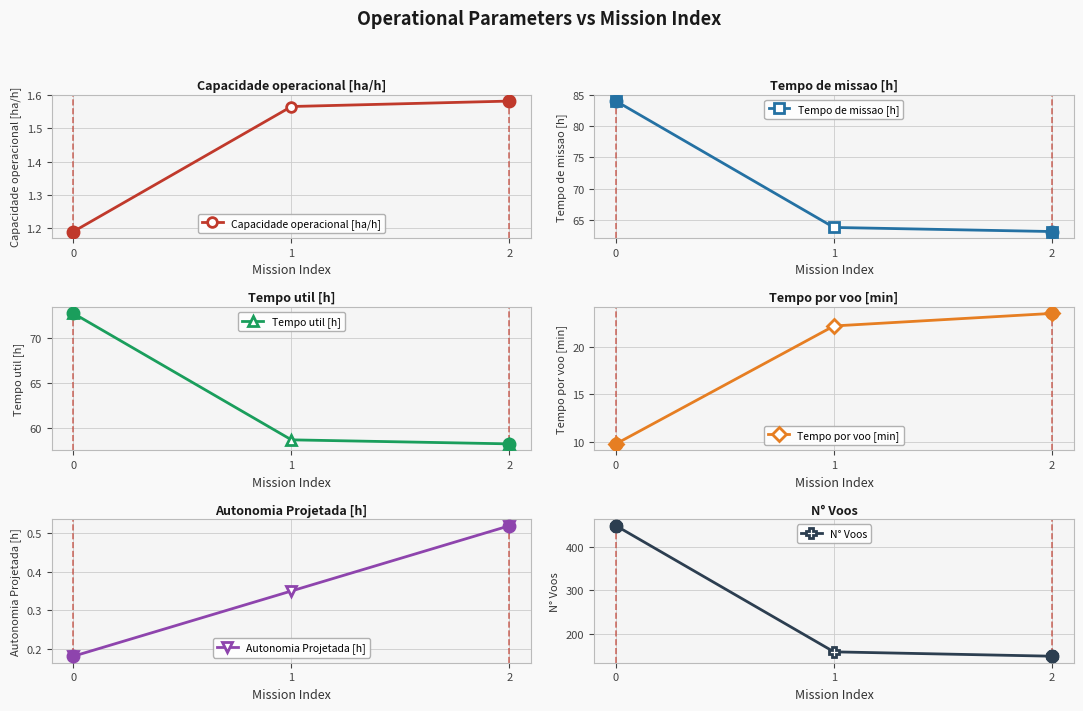

Between 1 and 2, which series saw the biggest shift?

N° Voos